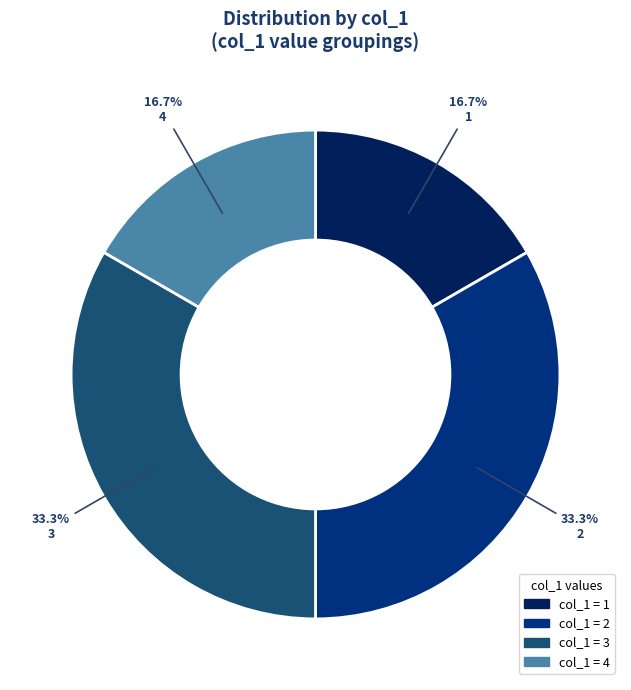

To the nearest percent, what percentage of the pie is 2?

33%